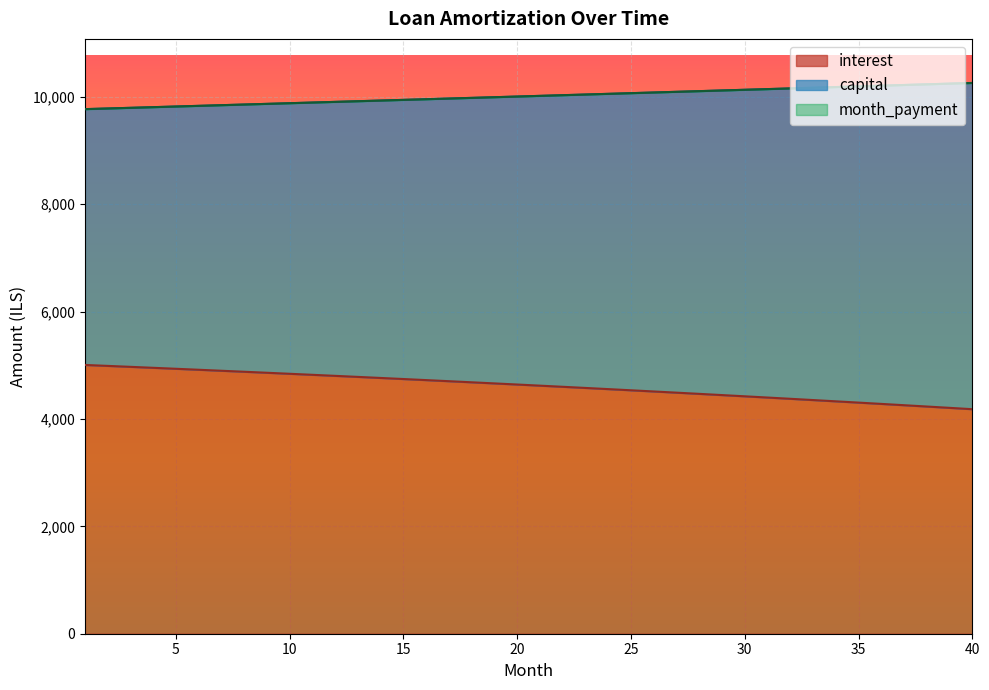

What is the difference between the maximum and second lowest values in the month_payment series?

475.6